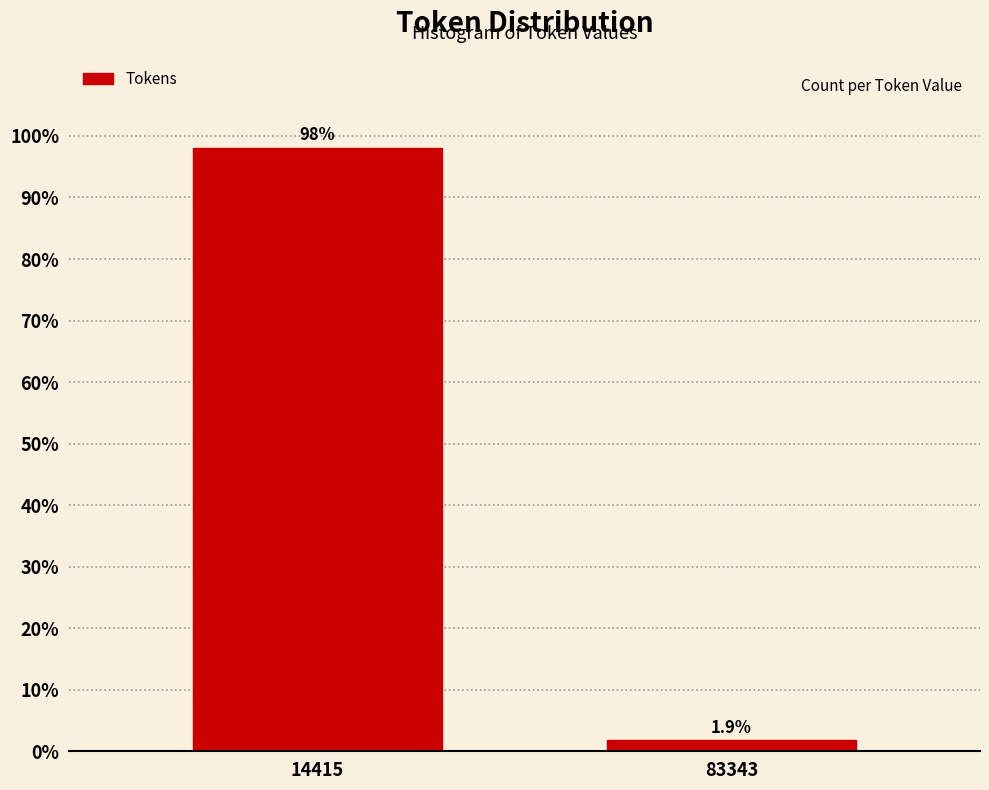

Reading left to right, extract all data points from this chart.

98.1	1.9